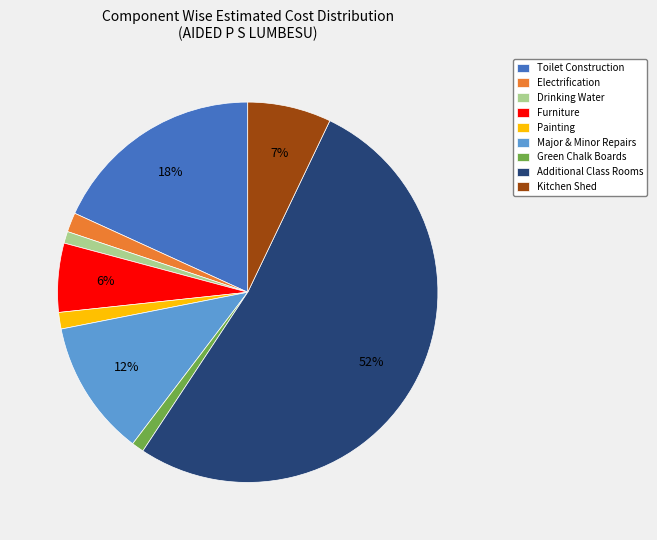

Count the number of slices in the pie.

9